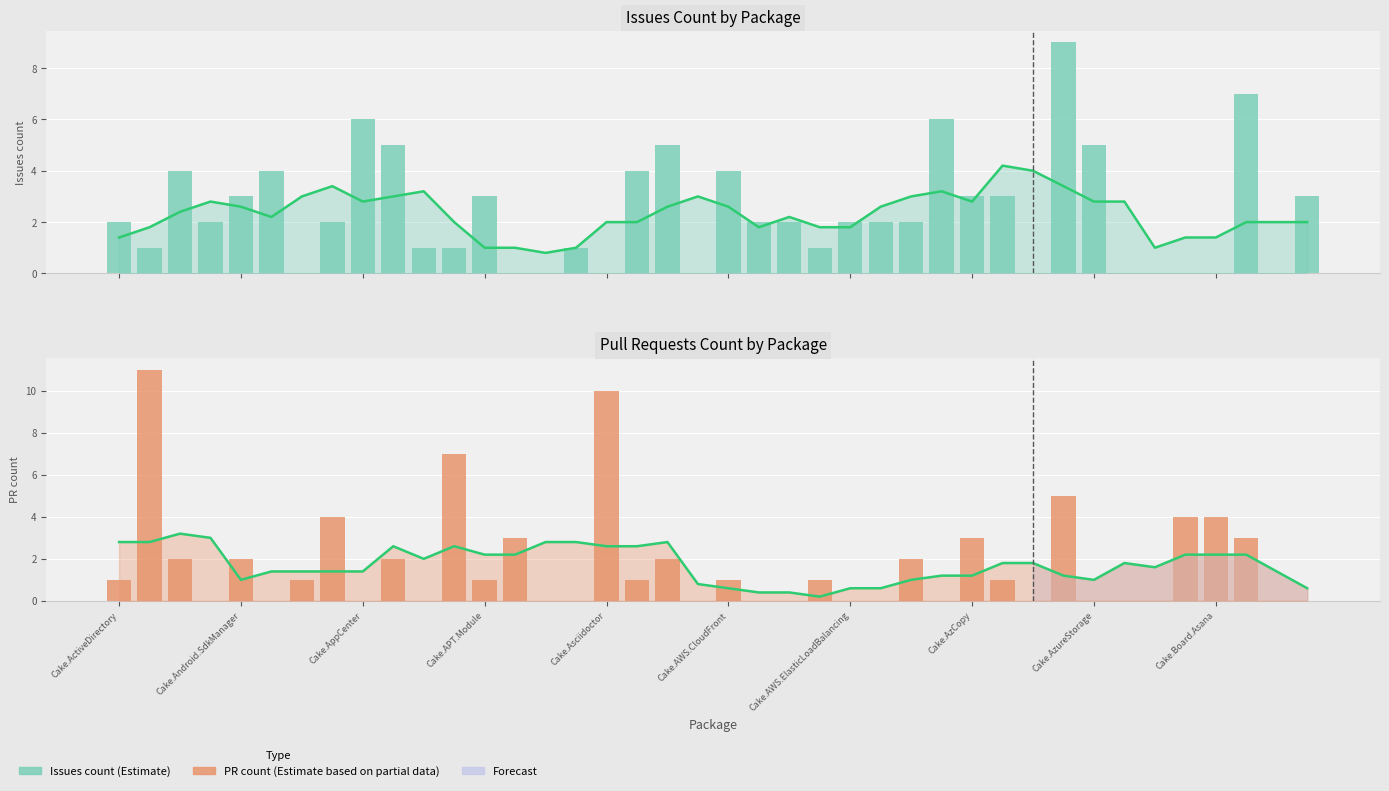

The Estimate (Issues) series shows 0.5 at Cake.Board.Asana. True or false?

False